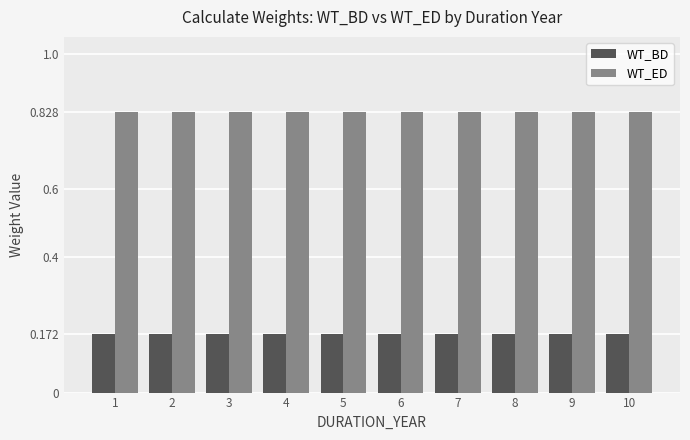

The value of WT_BD at 2 is 0.1. True or false?

False